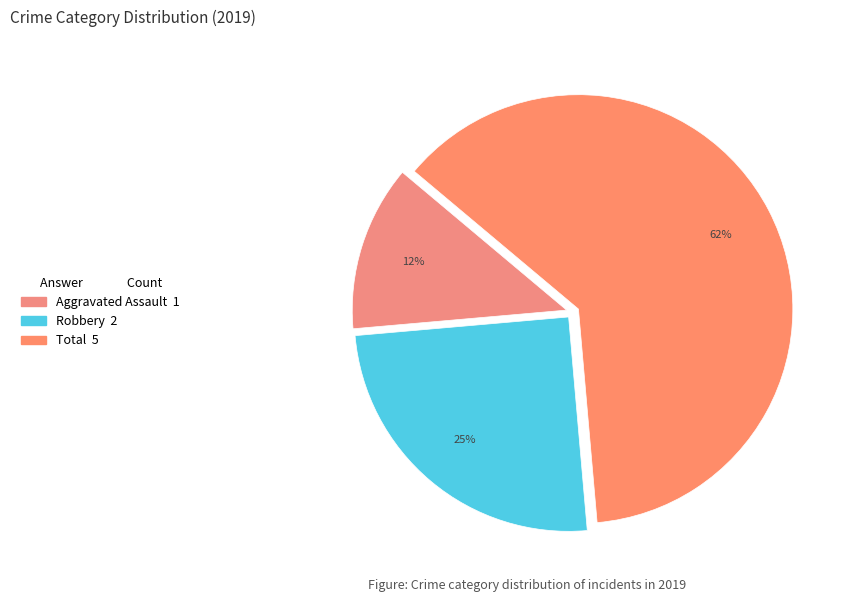

Count the number of slices in the pie.

3